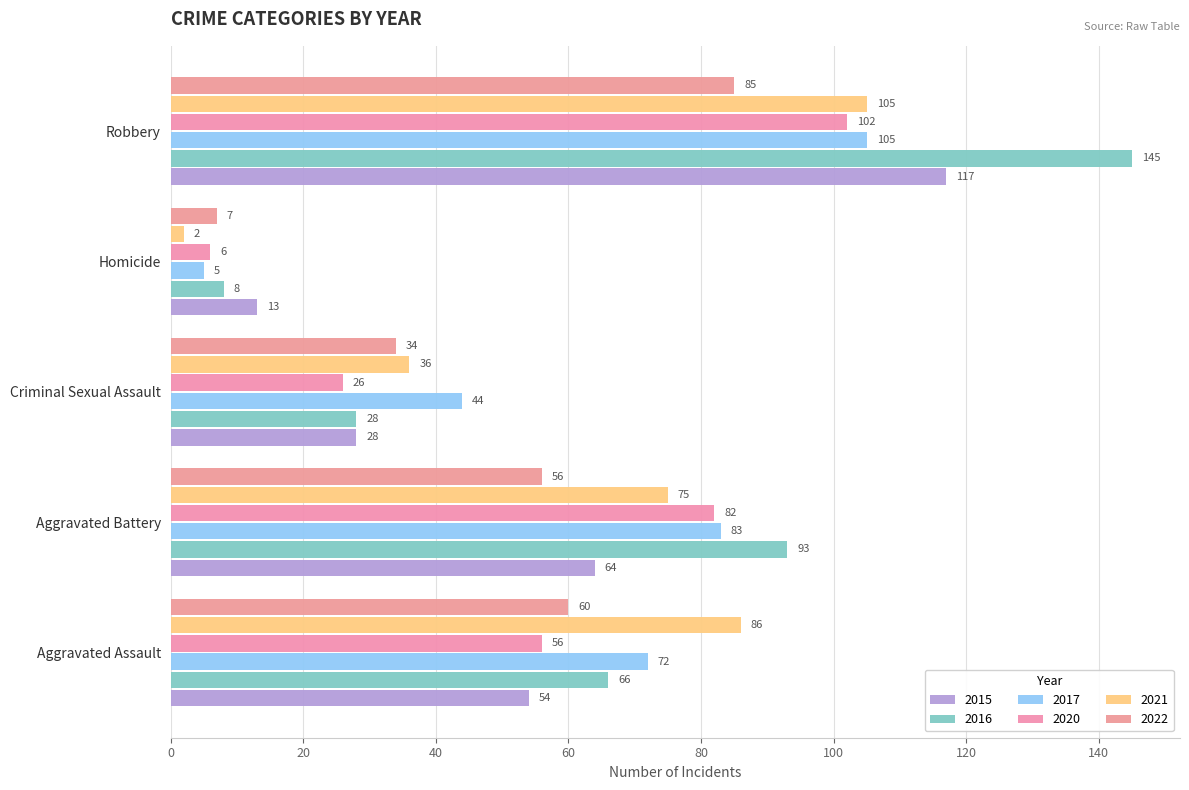

At which label does 2022 reach its peak?

Robbery